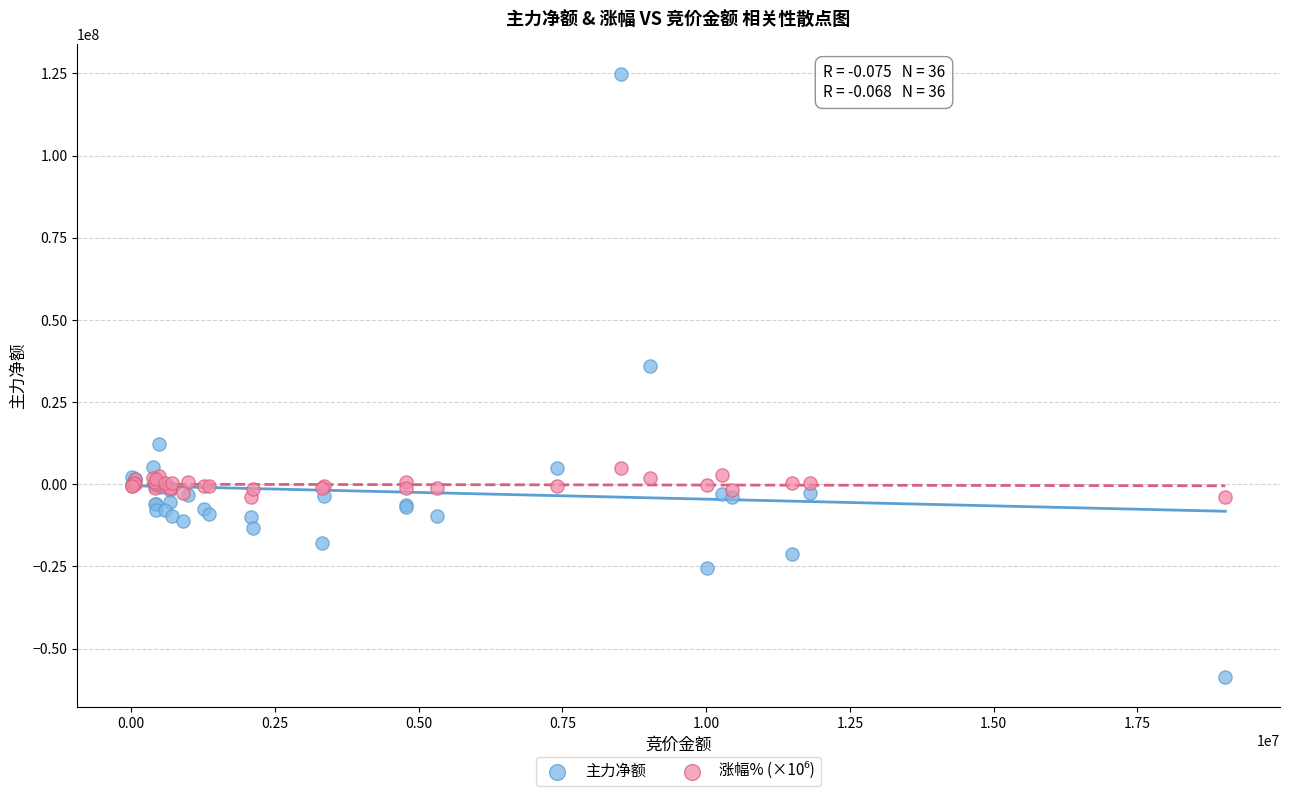

Which series reaches the maximum Y coordinate?

主力净额